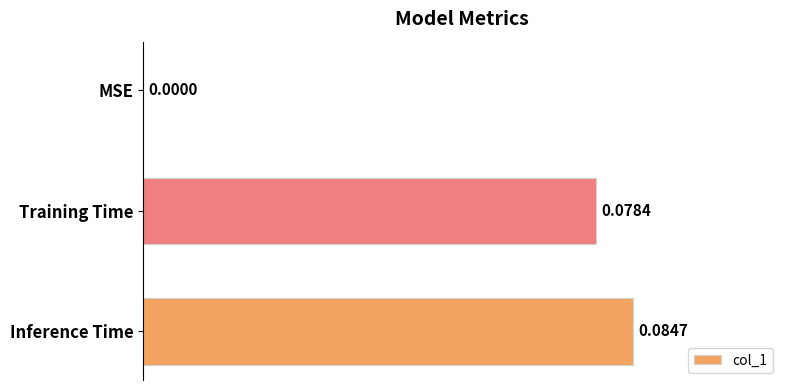

Which has a higher value, Training Time or Inference Time?

Inference Time